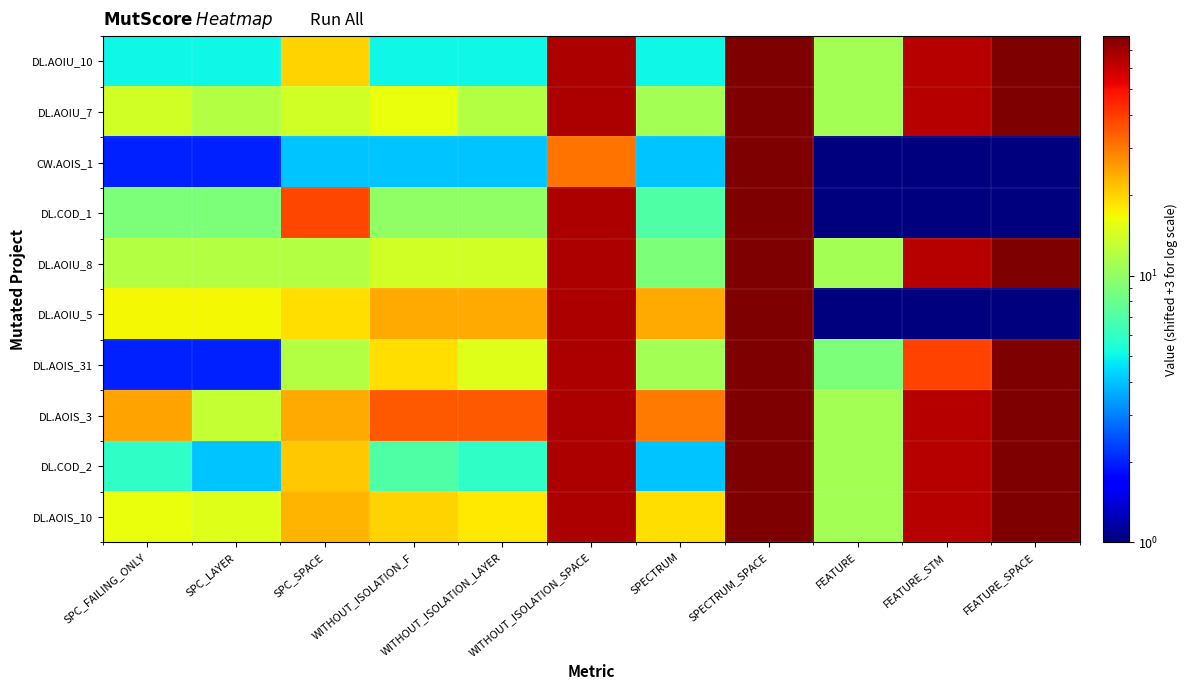

Which category has the highest value across all series?

SPECTRUM_SPACE